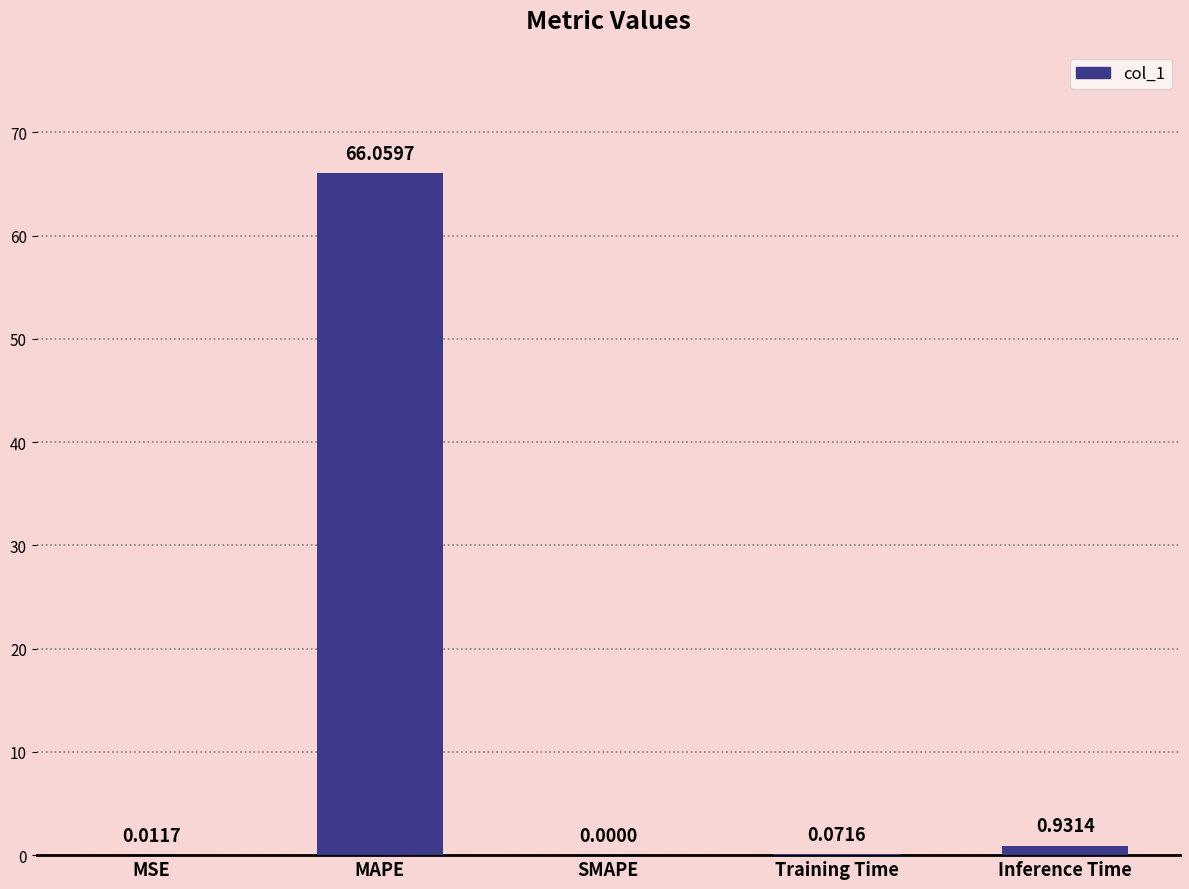

Which label corresponds to the largest value in the chart?

MAPE